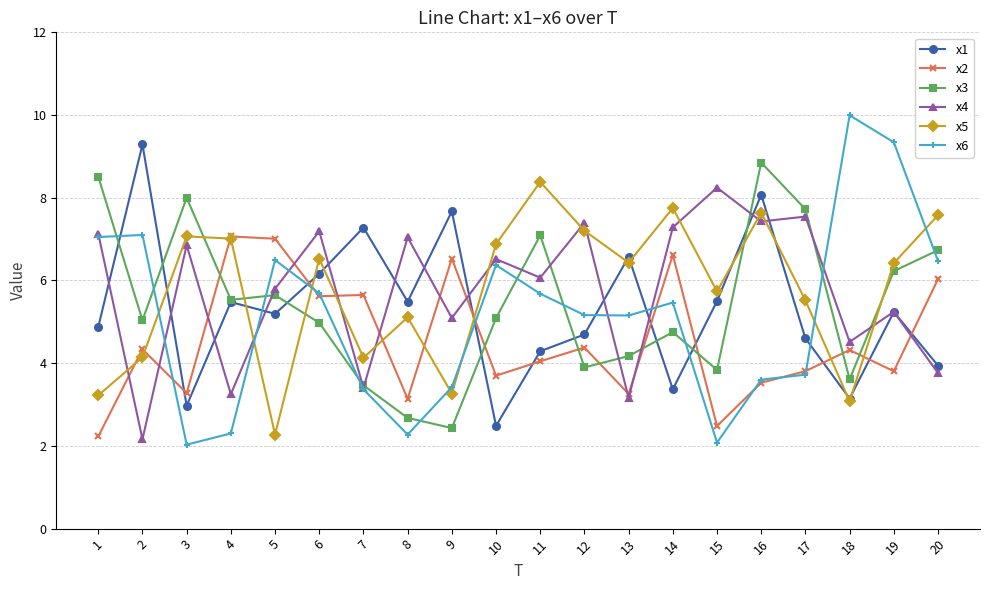

Read the x1 value at 4.

5.5